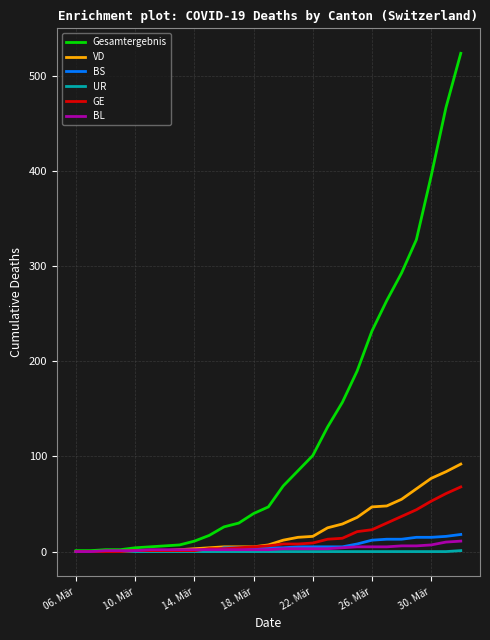

What are all the series names shown in the legend?

Gesamtergebnis, VD, BS, UR, GE, BL